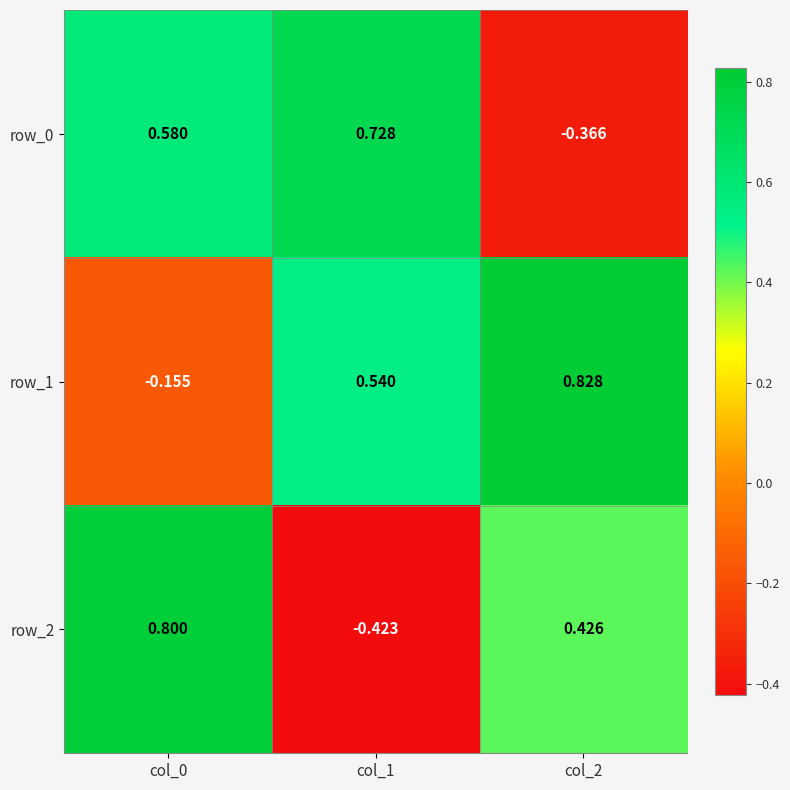

How many data points in row_2 are less than 0?

1